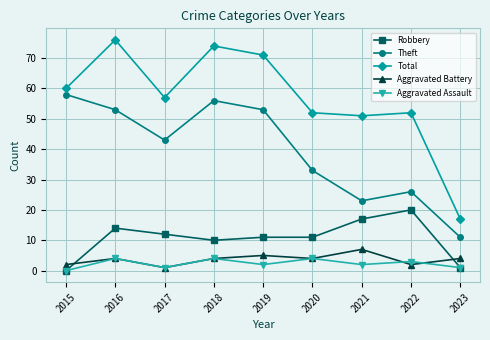

Read the Aggravated Battery value at 2016.

4